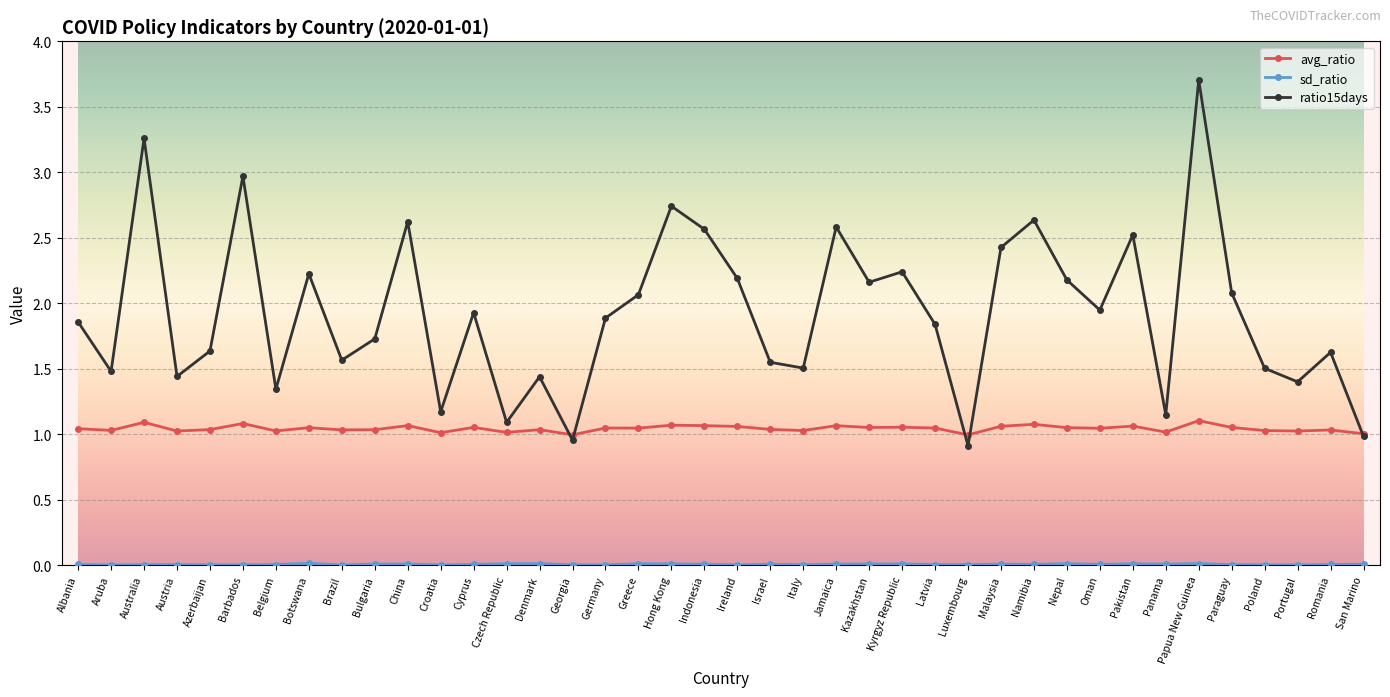

What is the label of the 8th point from the left?

Botswana